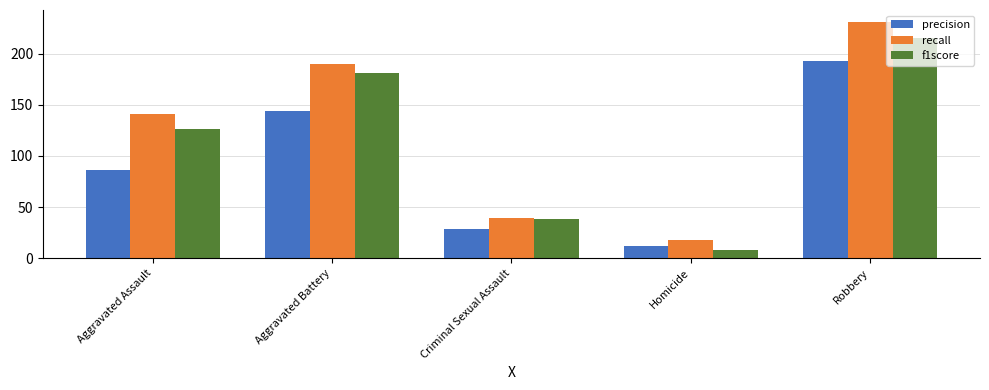

List the labels in order of recall value, largest first.

Robbery, Aggravated Battery, Aggravated Assault, Criminal Sexual Assault, Homicide